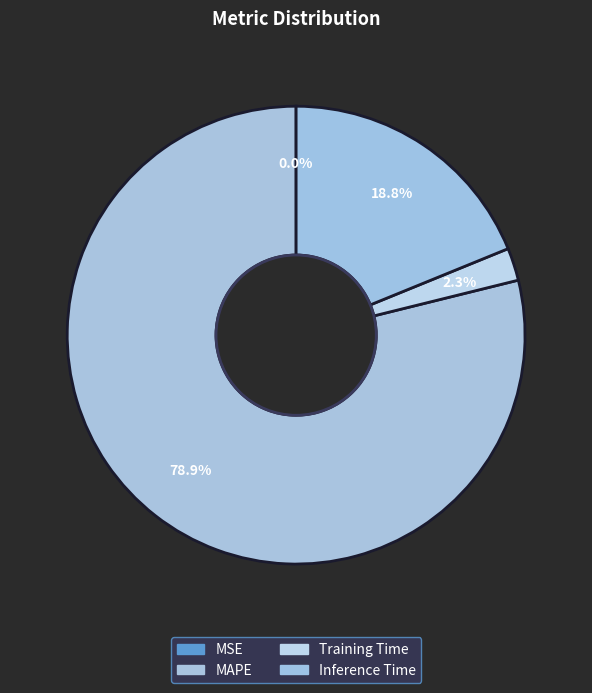

To the nearest percent, what is the difference between the Inference Time and MAPE slice percentages?

60%